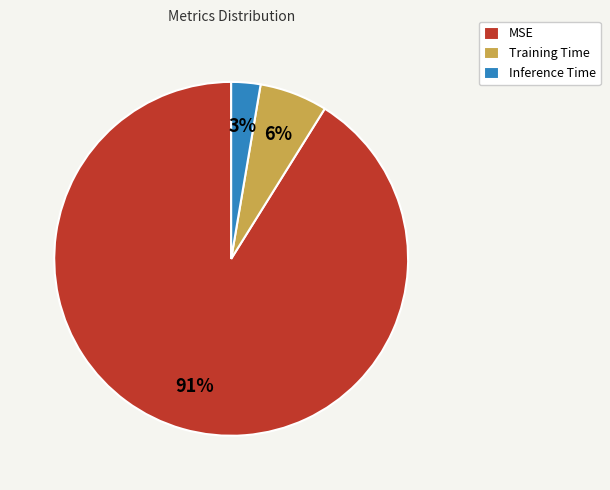

To the nearest percent, what is the average slice percentage?

33%